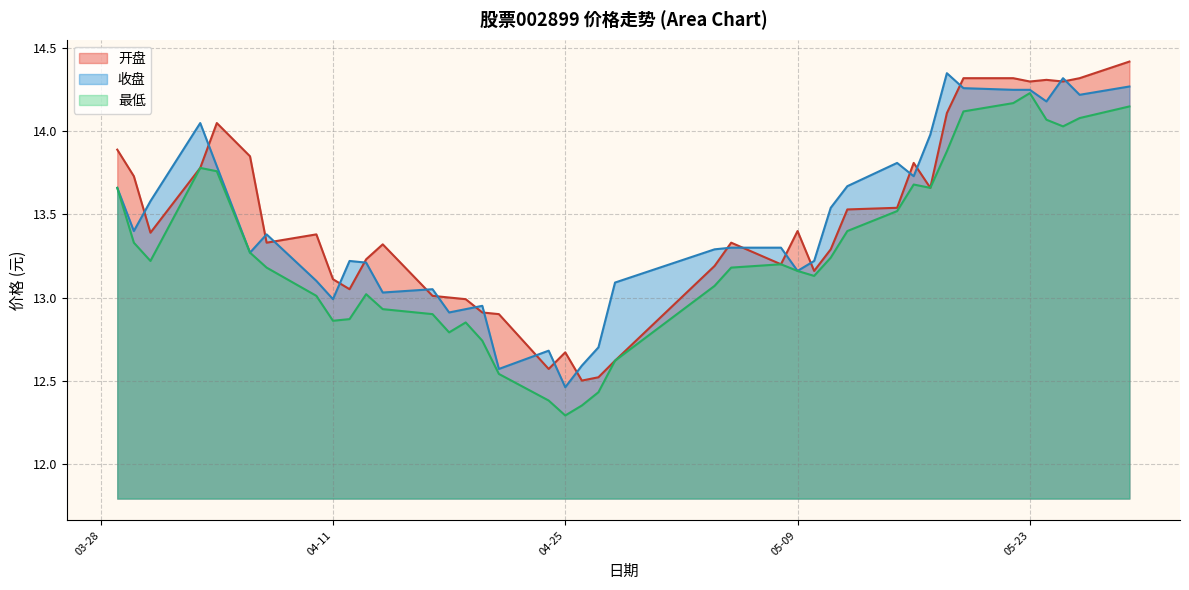

True or false: 最低 and 收盘 intersect in this chart.

False